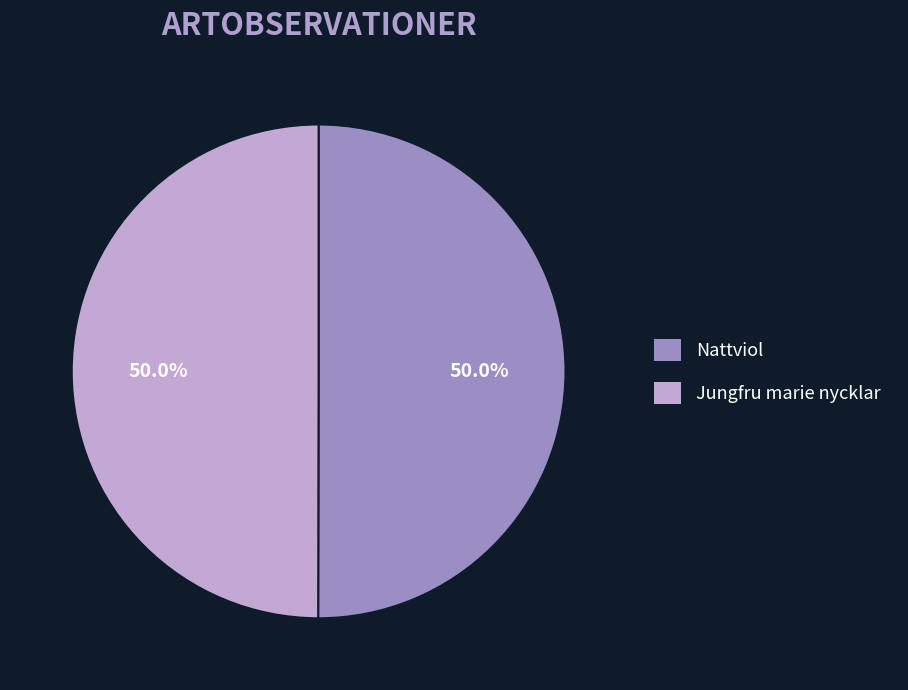

How much of the chart is everything except Jungfru marie nycklar?

50.0%